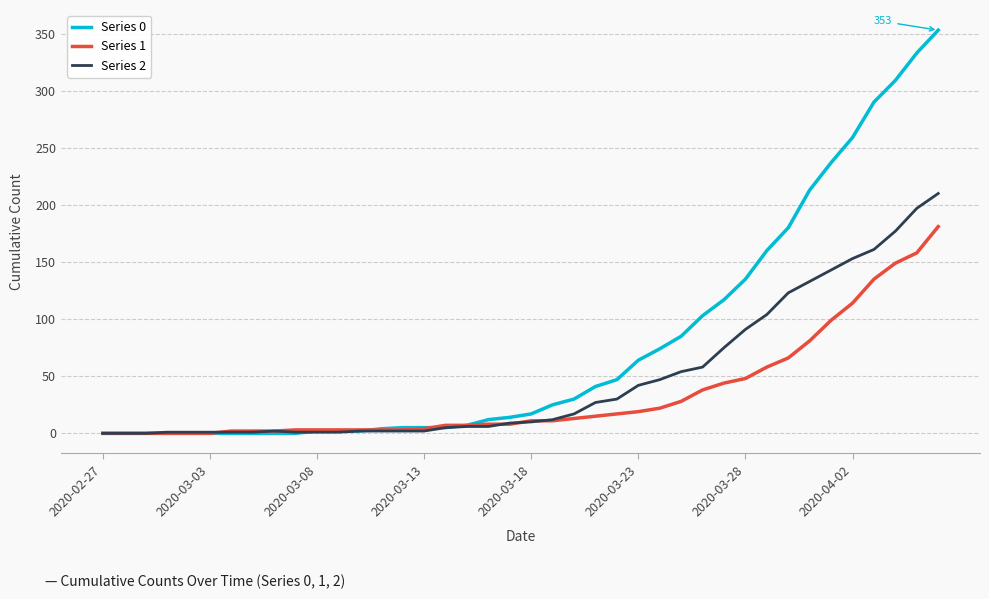

What is the maximum value shown in the chart?

353